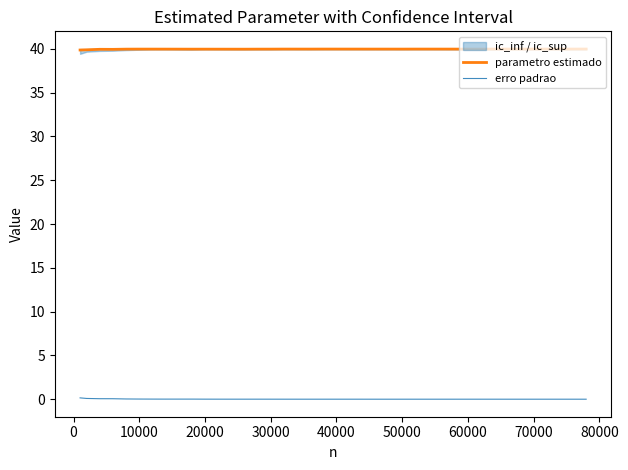

True or false: parametro estimado has more than 0 points higher than both neighbors.

True